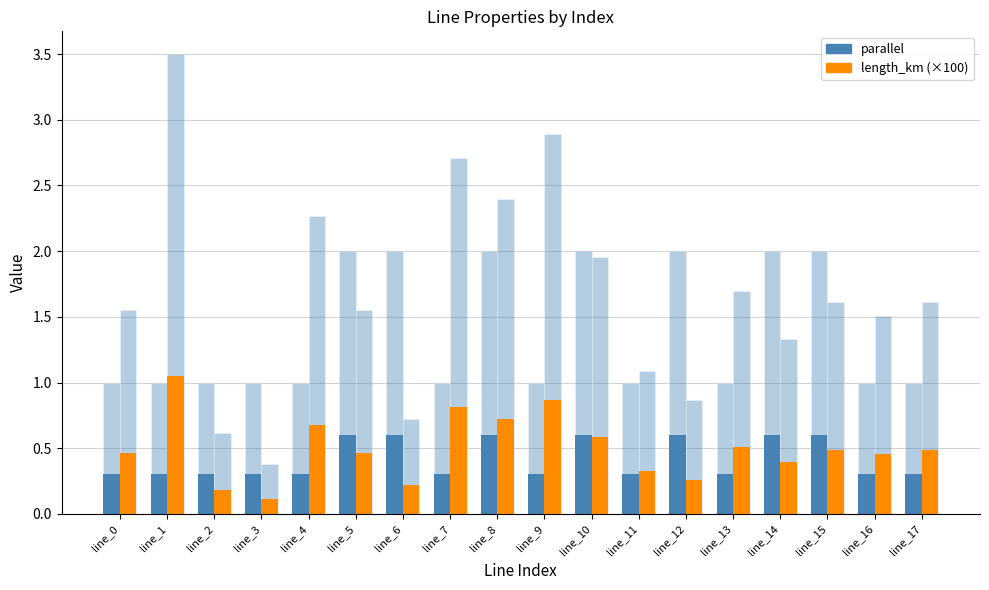

What is the value of the length_km (×100) bar at the 14th from the left?

0.5